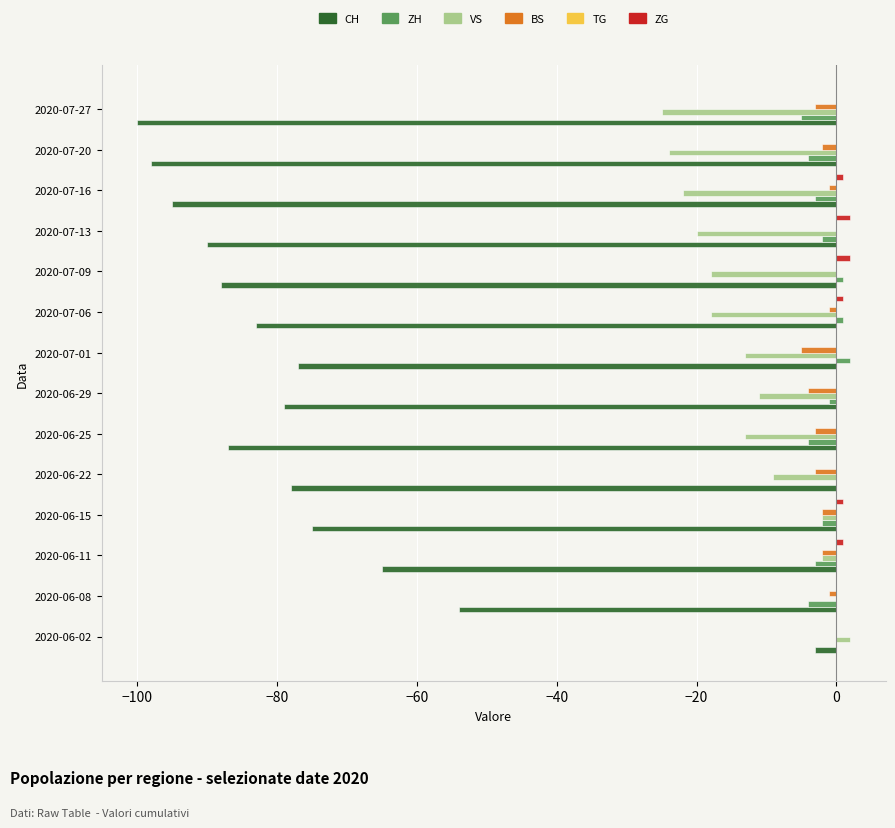

Which series changed the most between 2020-06-02 and 2020-07-13?

CH